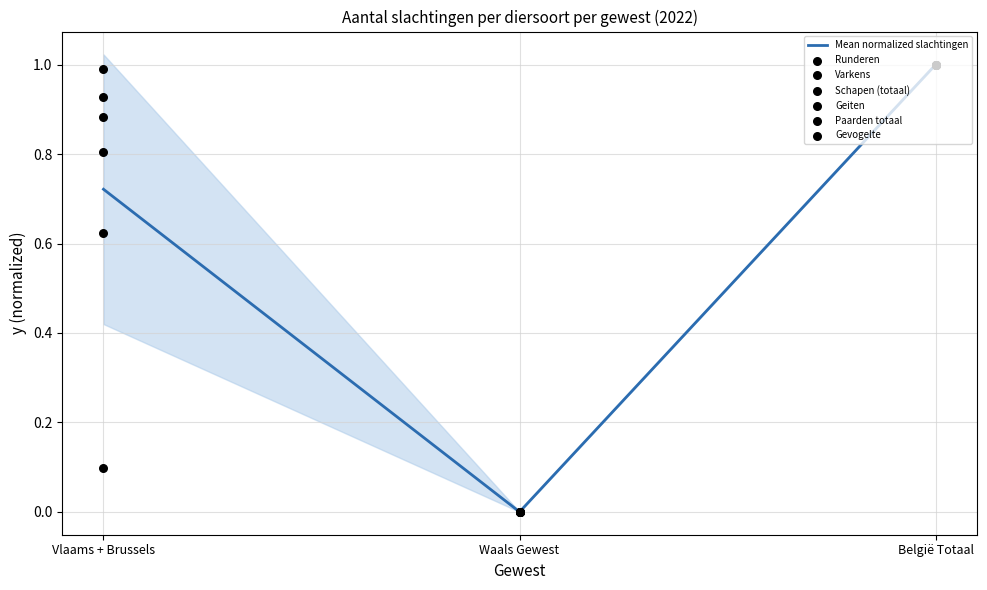

What are all the series names shown in the legend?

Runderen, Varkens, Schapen (totaal), Geiten, Paarden totaal, Gevogelte